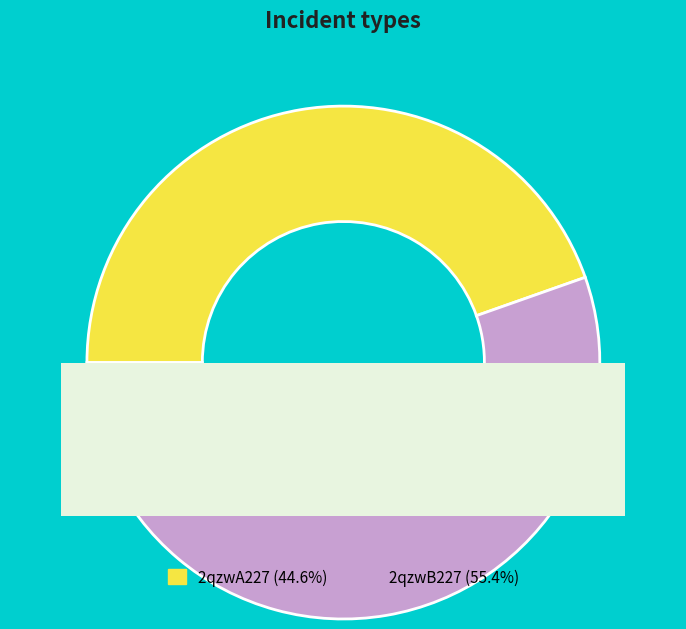

What portion of the pie excludes 2qzwB227?

44.6%